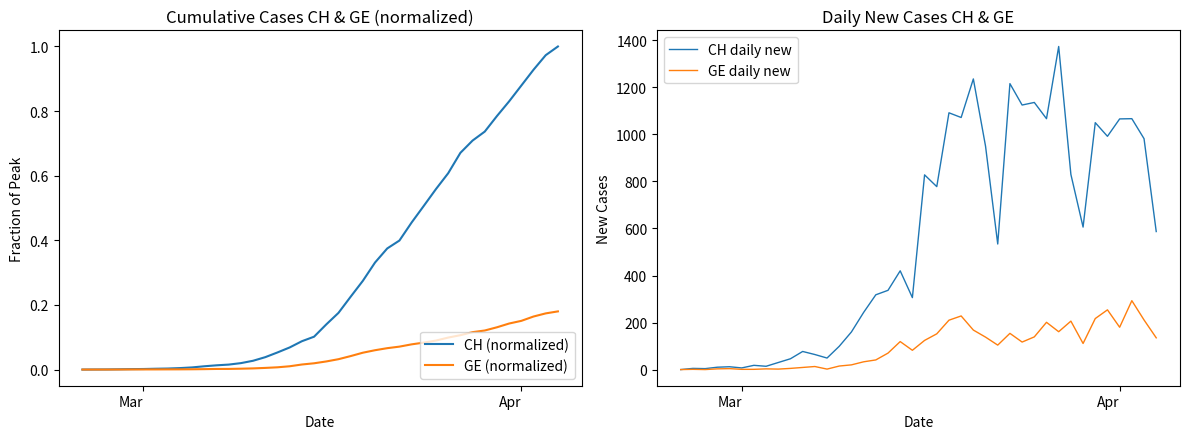

Reading left to right, what are all the values shown in this chart?

CH (normalized): 0.0	0.0	0.0	0.0	0.0	0.0	0.0	0.0	0.0	0.0	0.0	0.0	0.0	0.0	0.0	0.0	0.1	0.1	0.1	0.1	0.1	0.2	0.2	0.3	0.3	0.4	0.4	0.5	0.5	0.6	0.6	0.7	0.7	0.7	0.8	0.8	0.9	0.9	1.0	1.0
GE (normalized): 0.0	0.0	0.0	0.0	0.0	0.0	0.0	0.0	0.0	0.0	0.0	0.0	0.0	0.0	0.0	0.0	0.0	0.0	0.0	0.0	0.0	0.0	0.0	0.1	0.1	0.1	0.1	0.1	0.1	0.1	0.1	0.1	0.1	0.1	0.1	0.1	0.2	0.2	0.2	0.2
CH daily new: 0.0	5.0	4.0	10.0	12.0	7.0	18.0	14.0	30.0	46.0	77.0	64.0	49.0	99.0	160.0	243.0	318.0	337.0	420.0	306.0	828.0	778.0	1092.0	1072.0	1236.0	950.0	534.0	1216.0	1125.0	1136.0	1067.0	1374.0	830.0	606.0	1050.0	992.0	1066.0	1067.0	982.0	587.0
GE daily new: 0.0	1.0	0.0	3.0	4.0	1.0	1.0	3.0	2.0	5.0	9.0	13.0	2.0	15.0	20.0	33.0	41.0	70.0	119.0	82.0	124.0	152.0	210.0	228.0	168.0	138.0	104.0	154.0	117.0	139.0	201.0	161.0	206.0	111.0	217.0	254.0	180.0	293.0	211.0	135.0